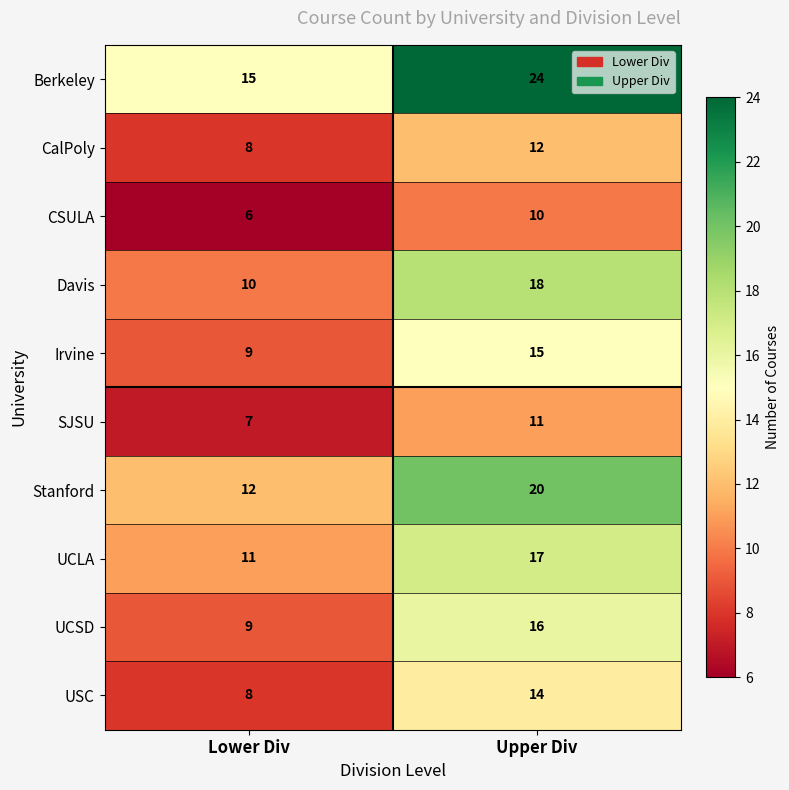

True or false: SJSU has a value of 17 at Upper Div.

False